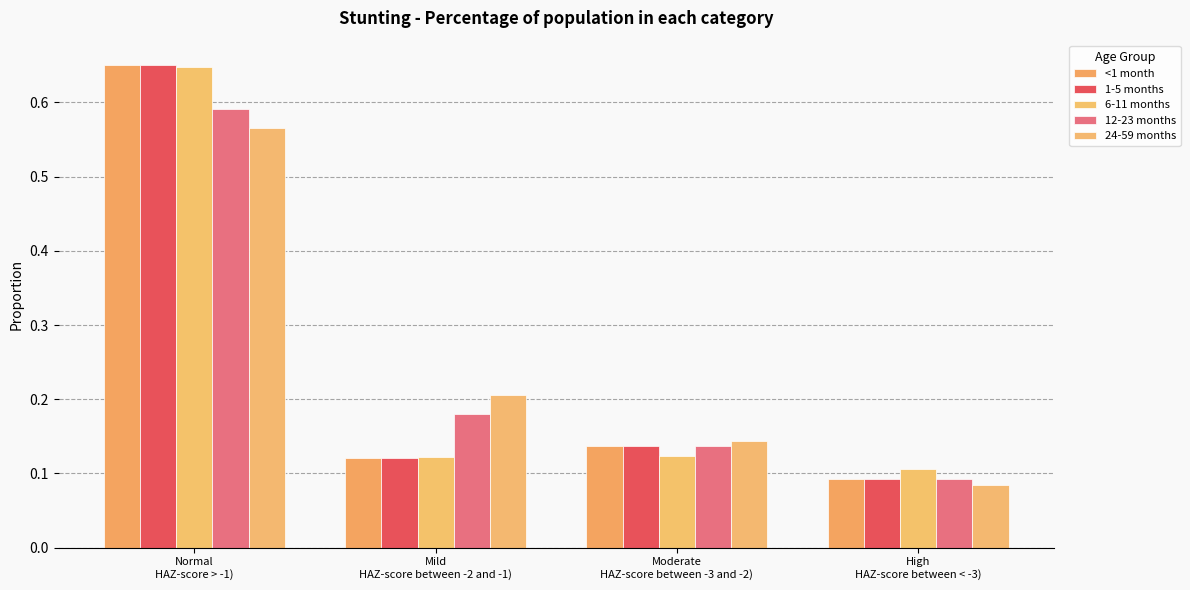

How many data points does each series have?

4